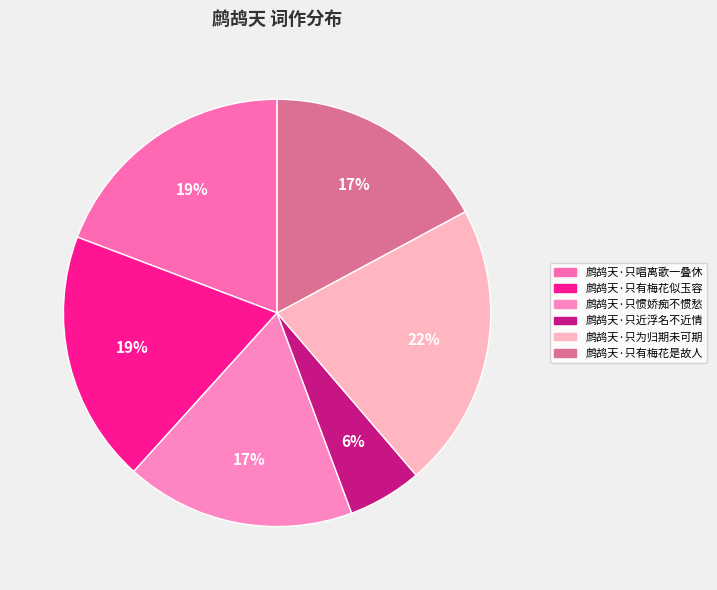

Does any single category account for the majority?

No